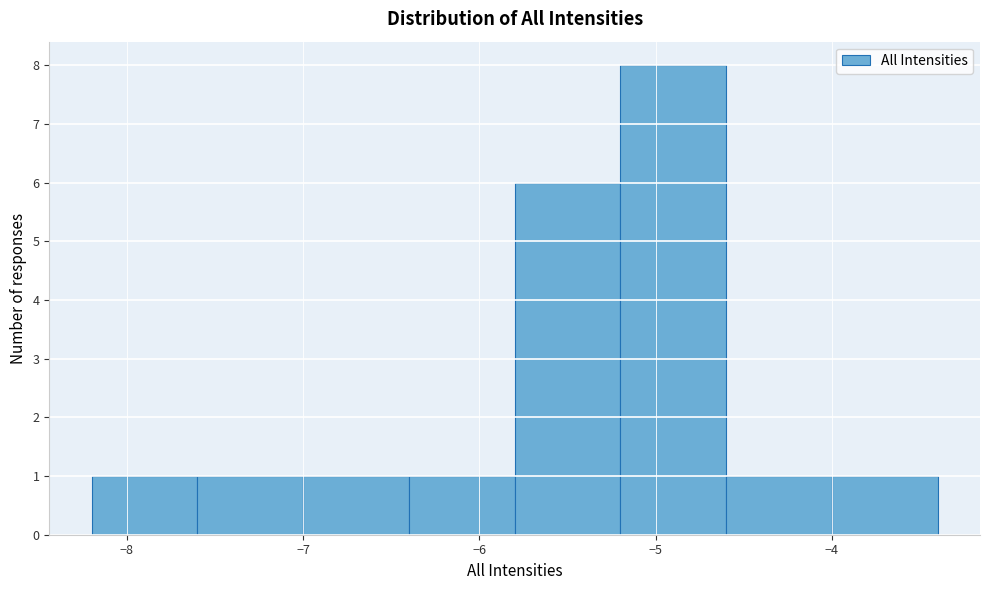

Reading left to right, list every bar in this chart as the range it spans on the x-axis followed by its height. The values are not printed on the chart, so give them approximately, as read against the axis.

-8.2 to -7.6: 1
-7.6 to -7.0: 1
-7.0 to -6.4: 1
-6.4 to -5.8: 1
-5.8 to -5.2: 6
-5.2 to -4.6: 8
-4.6 to -4.0: 1
-4.0 to -3.4: 1